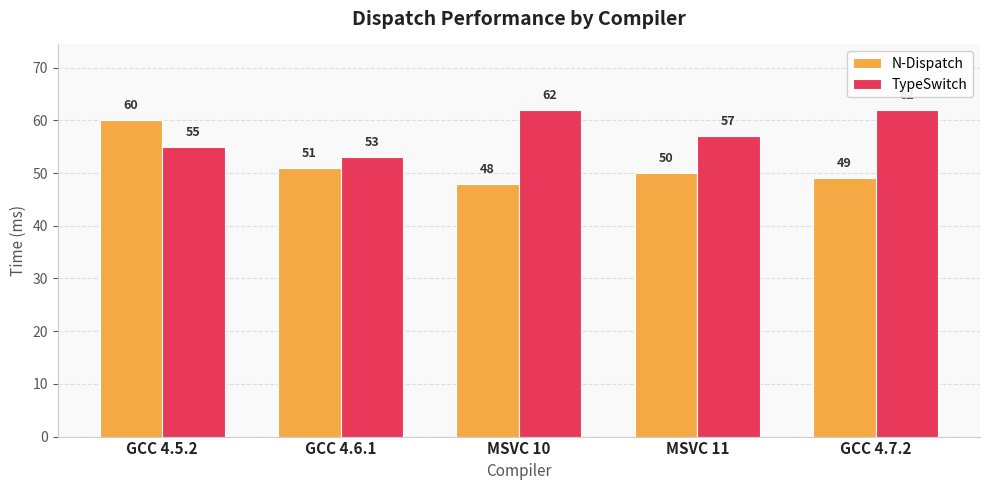

Rank the series at GCC 4.7.2 from lowest to highest value.

N-Dispatch, TypeSwitch